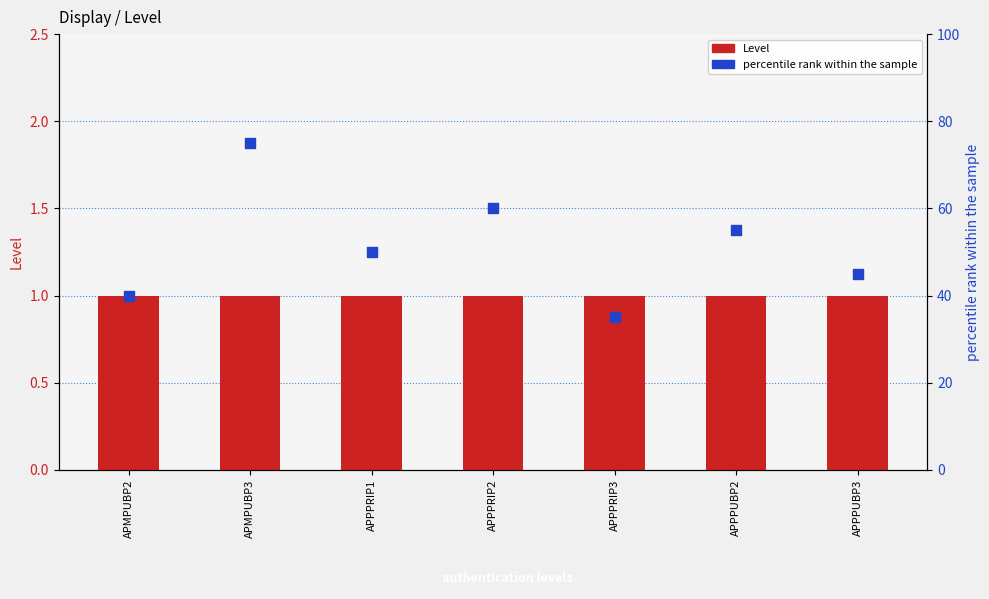

At which category is the sum across all series the highest?

APMPUBP3